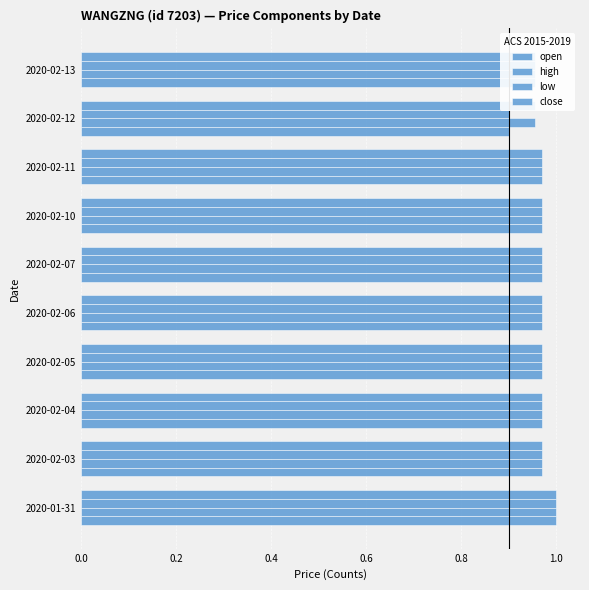

At how many categories does at least one series exceed 0?

10